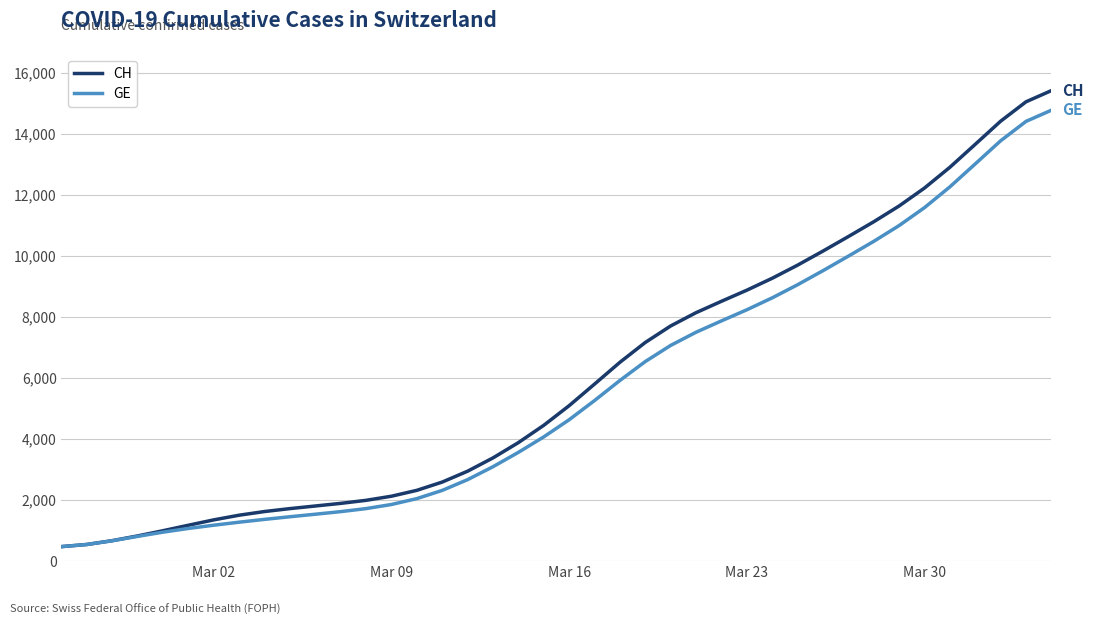

What is the smallest value displayed?

471.9